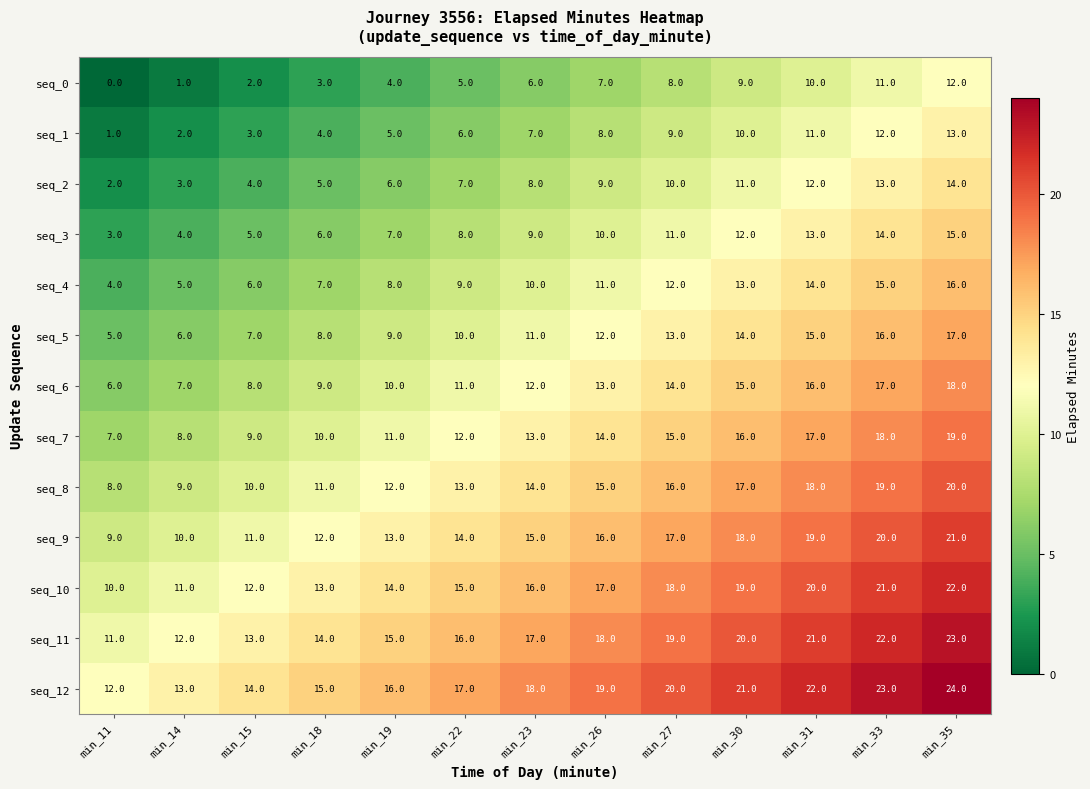

True or false: seq_1 has a value of 11 at min_26.

False